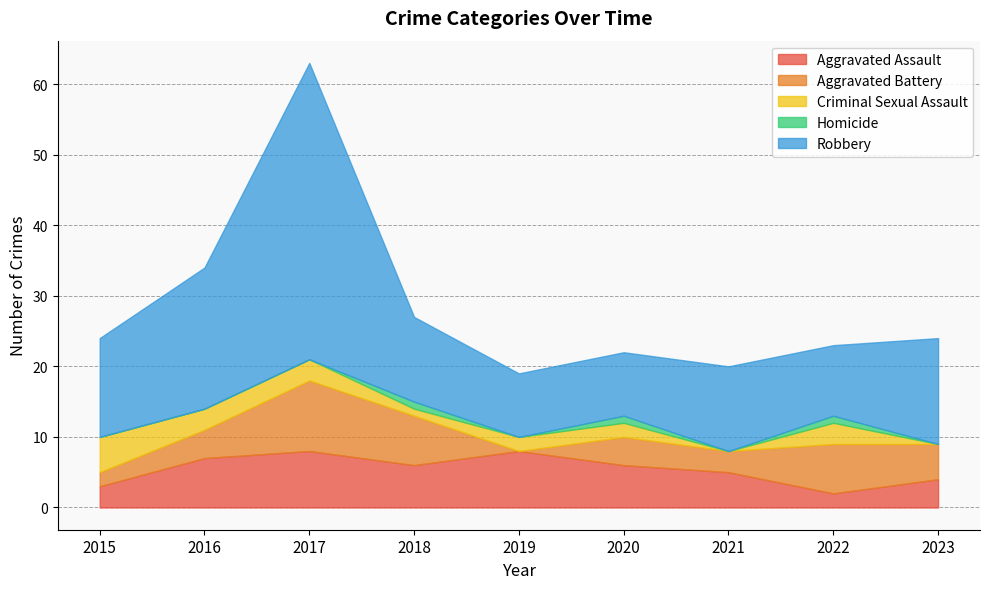

True or false: Aggravated Assault and Homicide cross at least once.

False